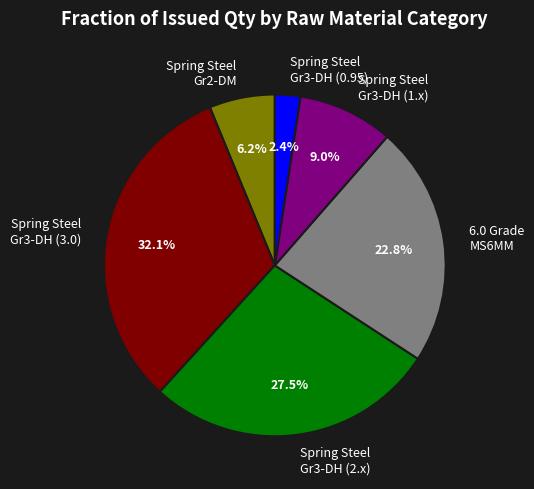

Which slice is the smallest?

Spring Steel Gr3-DH (0.95)